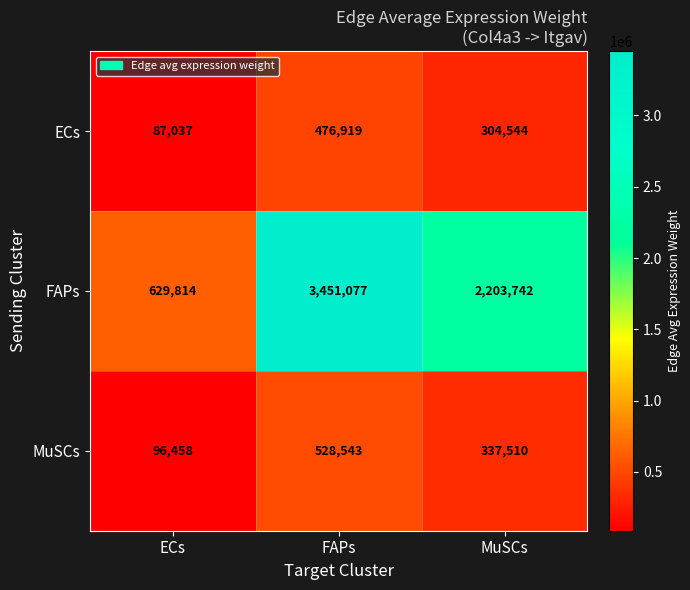

How many distinct data groups are displayed?

3